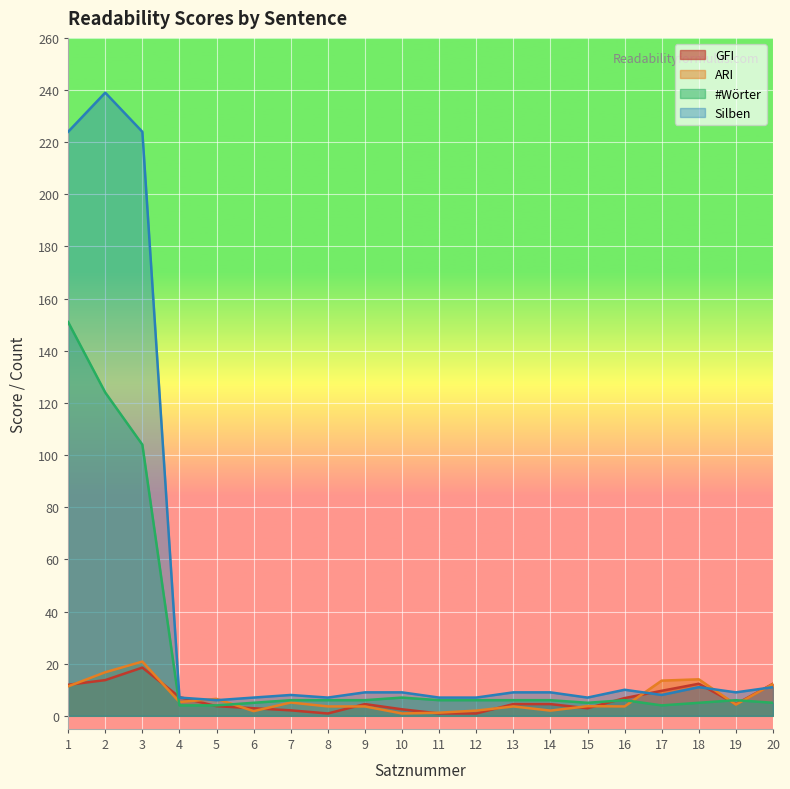

List the labels in order of GFI value, smallest first.

8, 11, 12, 7, 10, 6, 15, 5, 9, 13, 14, 19, 16, 4, 17, 1, 18, 20, 2, 3